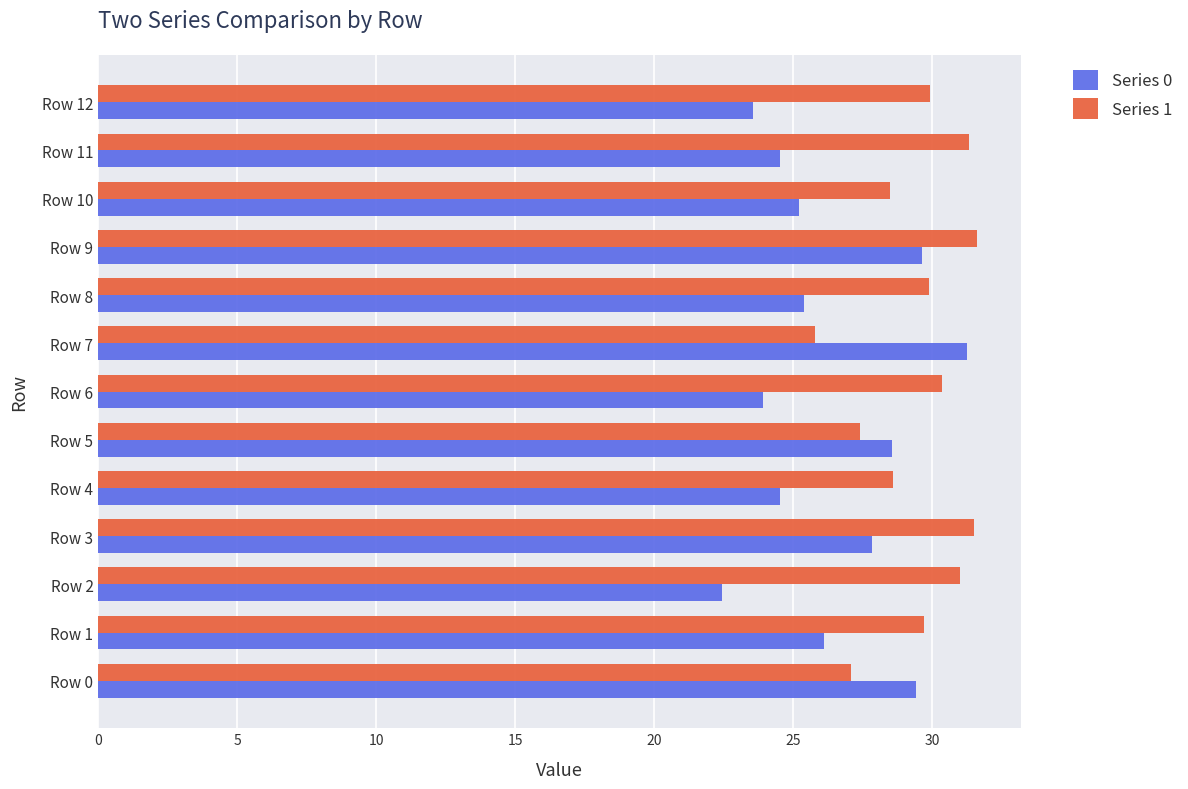

Which series has the largest range (max minus min)?

Series 0